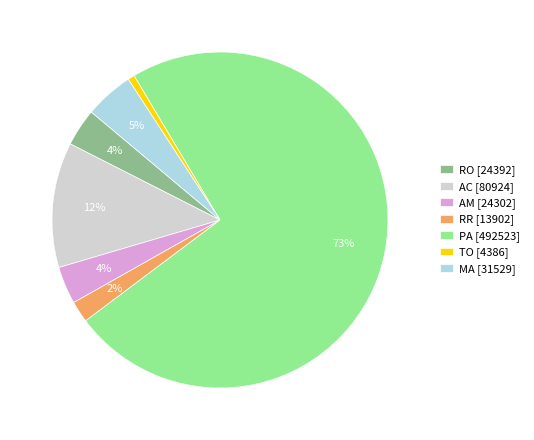

To the nearest percent, what percentage of the pie is RR?

2%